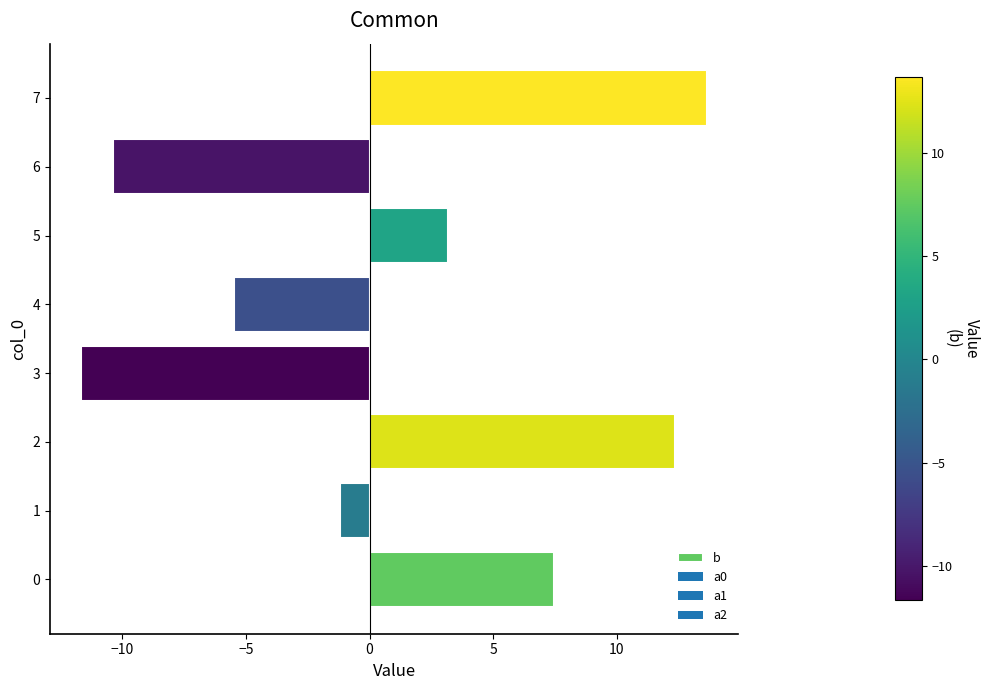

What is the difference between the maximum and minimum values?

25.3